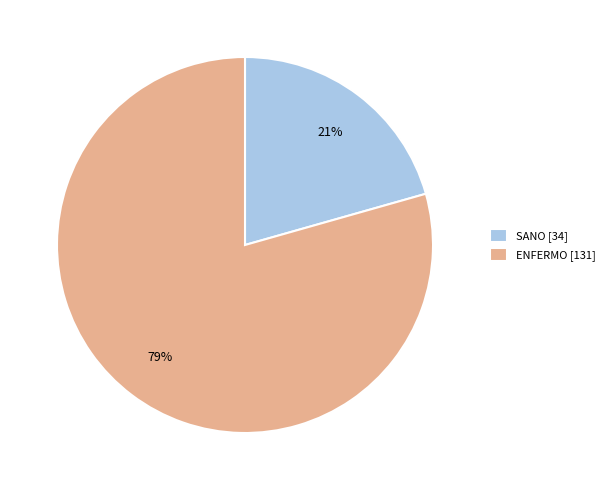

Which slice is the largest?

ENFERMO